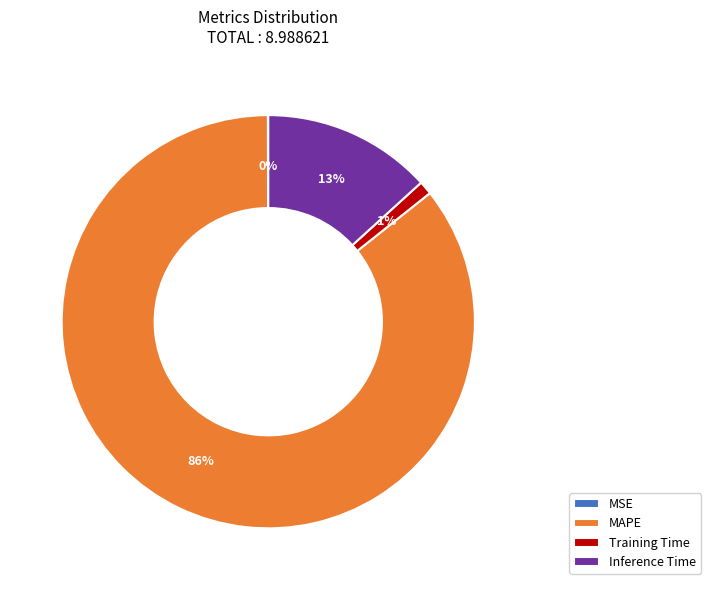

To the nearest percent, what is the average slice percentage?

25%